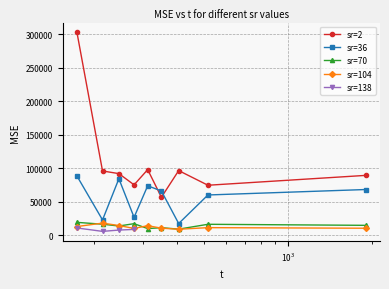

True or false: sr=2 has more than 0 interior local peaks.

True